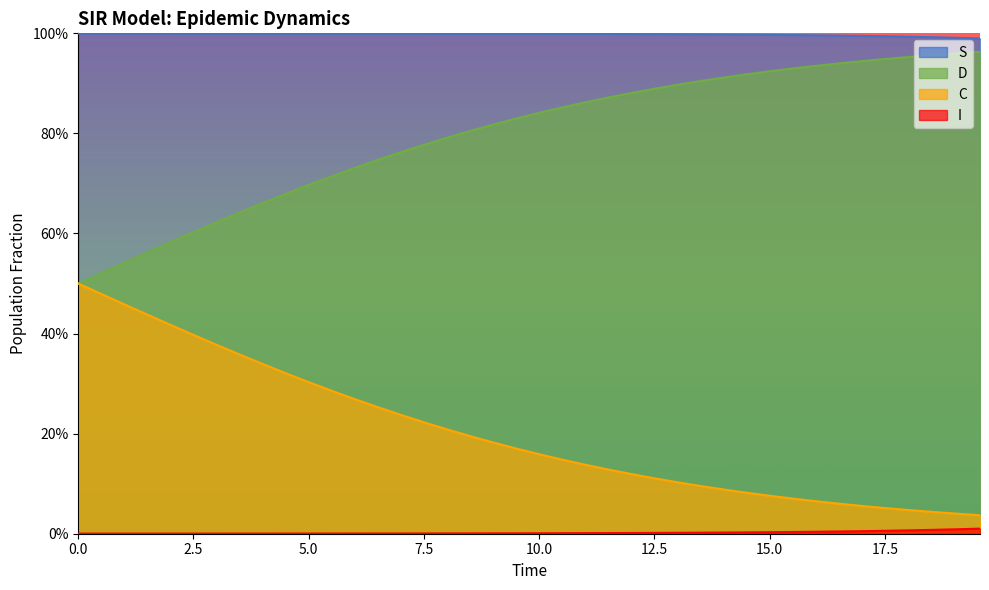

How many lines are shown in the chart?

4